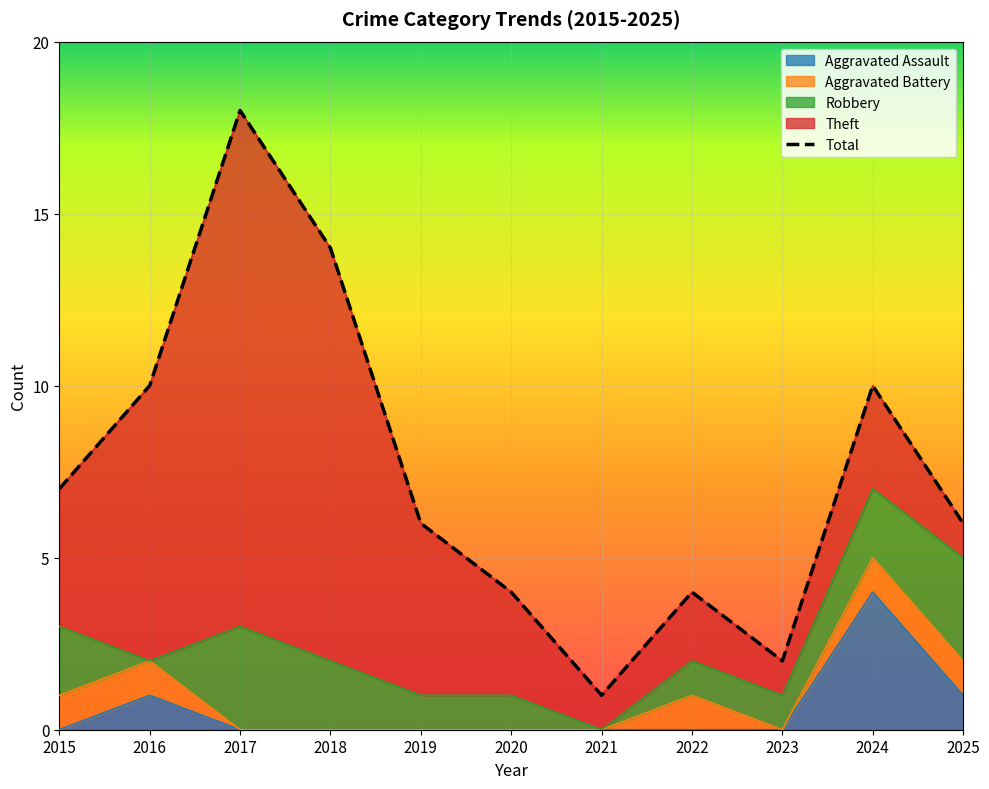

What is the change in value from 2016 to 2023?

-8